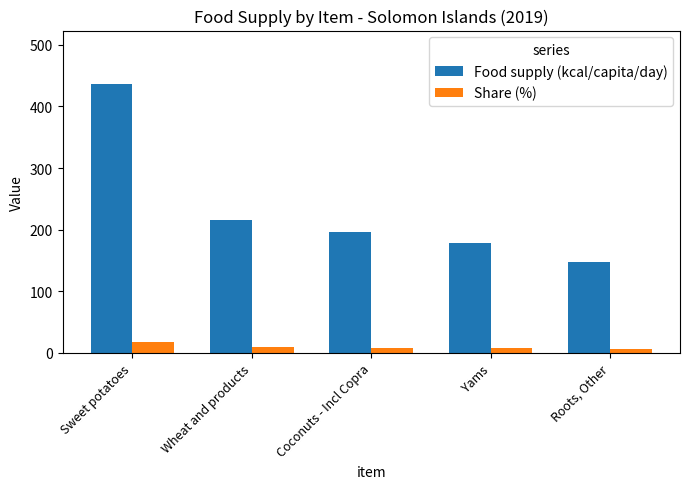

What are all the series names shown in the legend?

Food supply (kcal/capita/day), Share (%)